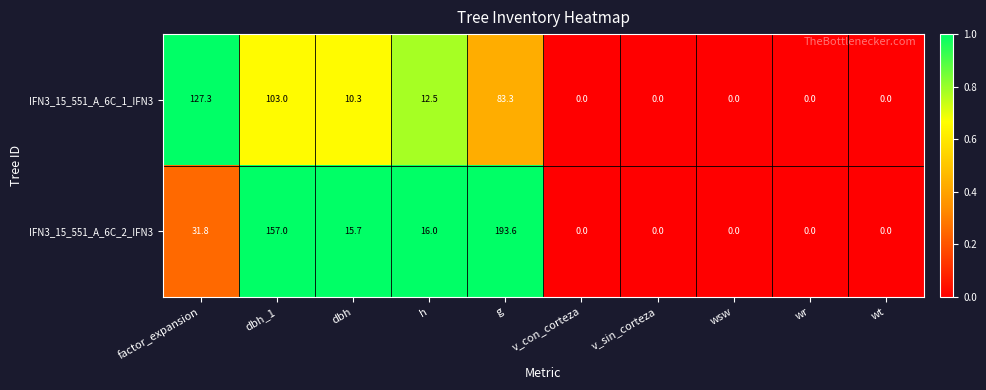

At which label is IFN3_15_551_A_6C_1_IFN3 closest to 63?

g